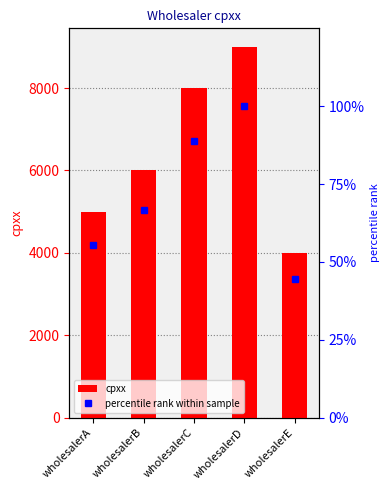

What are all the series names shown in the legend?

cpxx, percentile rank within sample